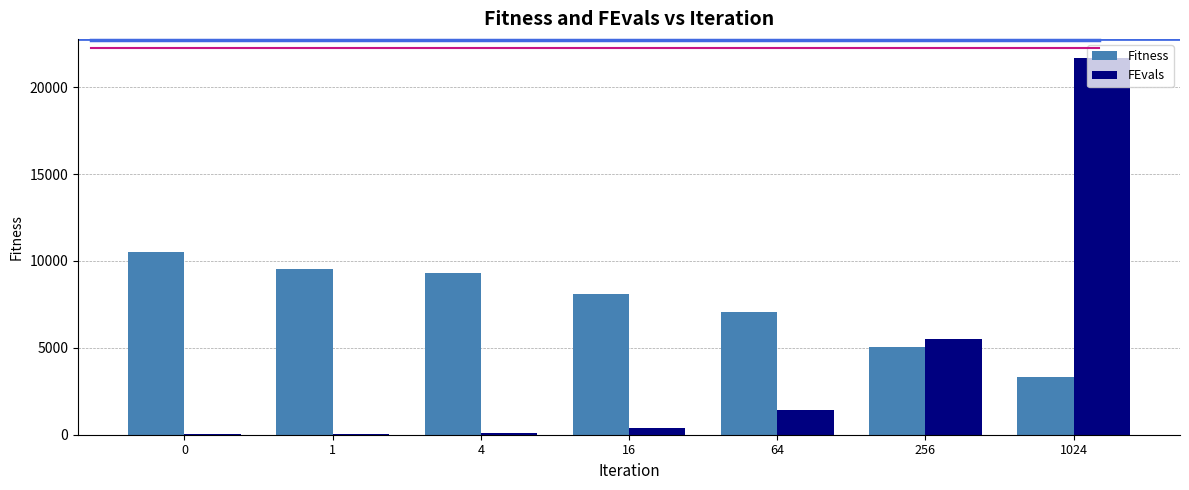

How many groups of bars are there?

7